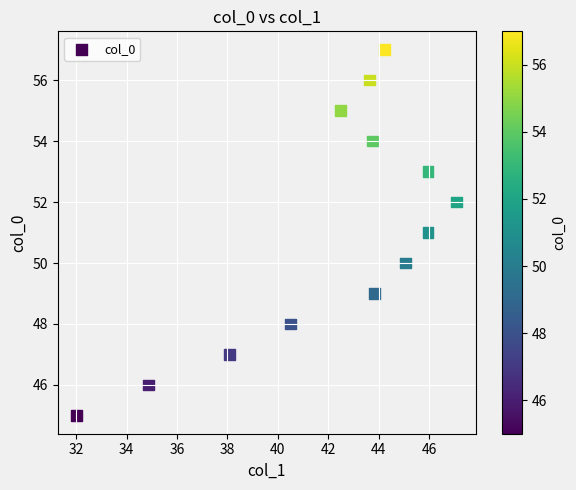

What is the range of Y values (max minus min)?

12